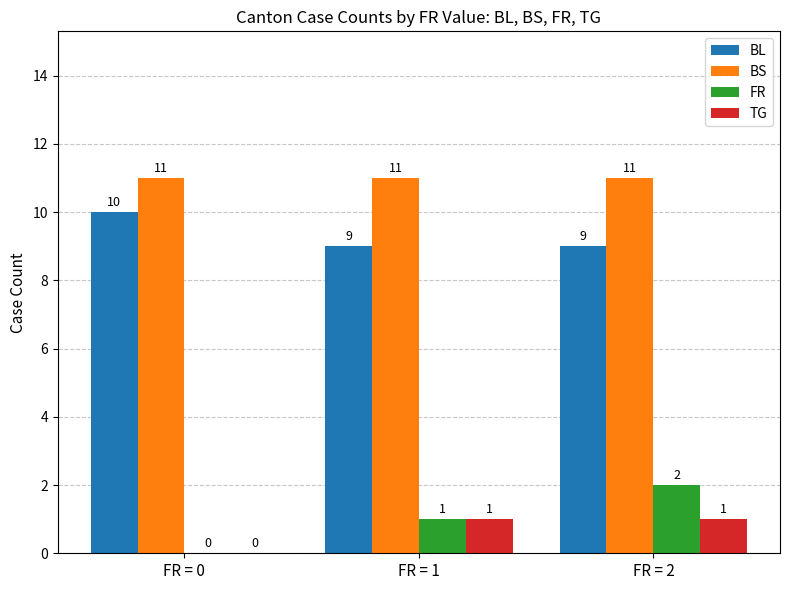

What is the sum of all BS values?

33